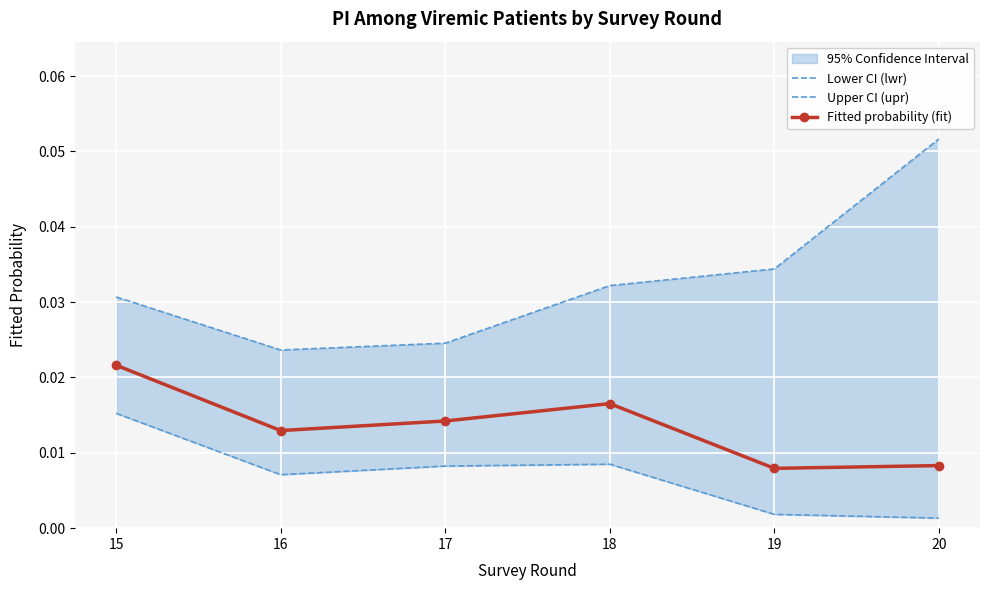

Which label corresponds to the largest value in the chart?

20